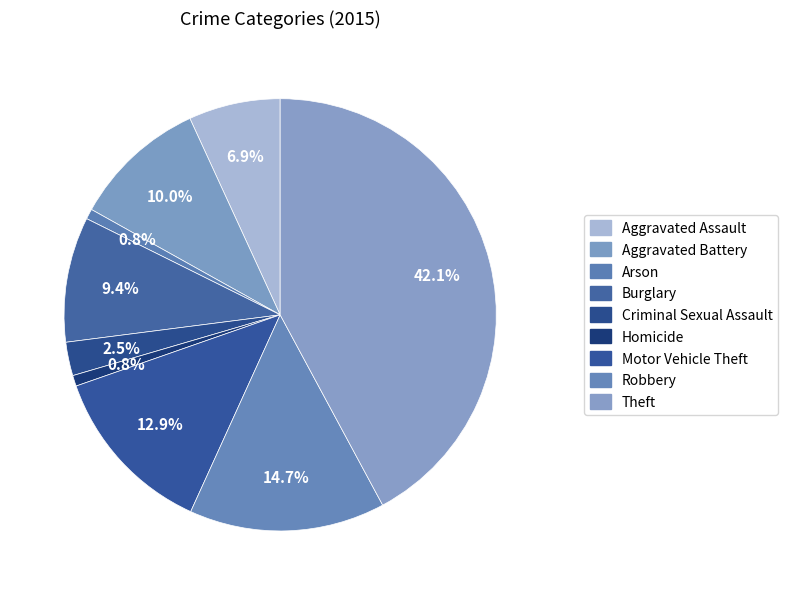

How much of the chart is everything except Theft?

57.9%